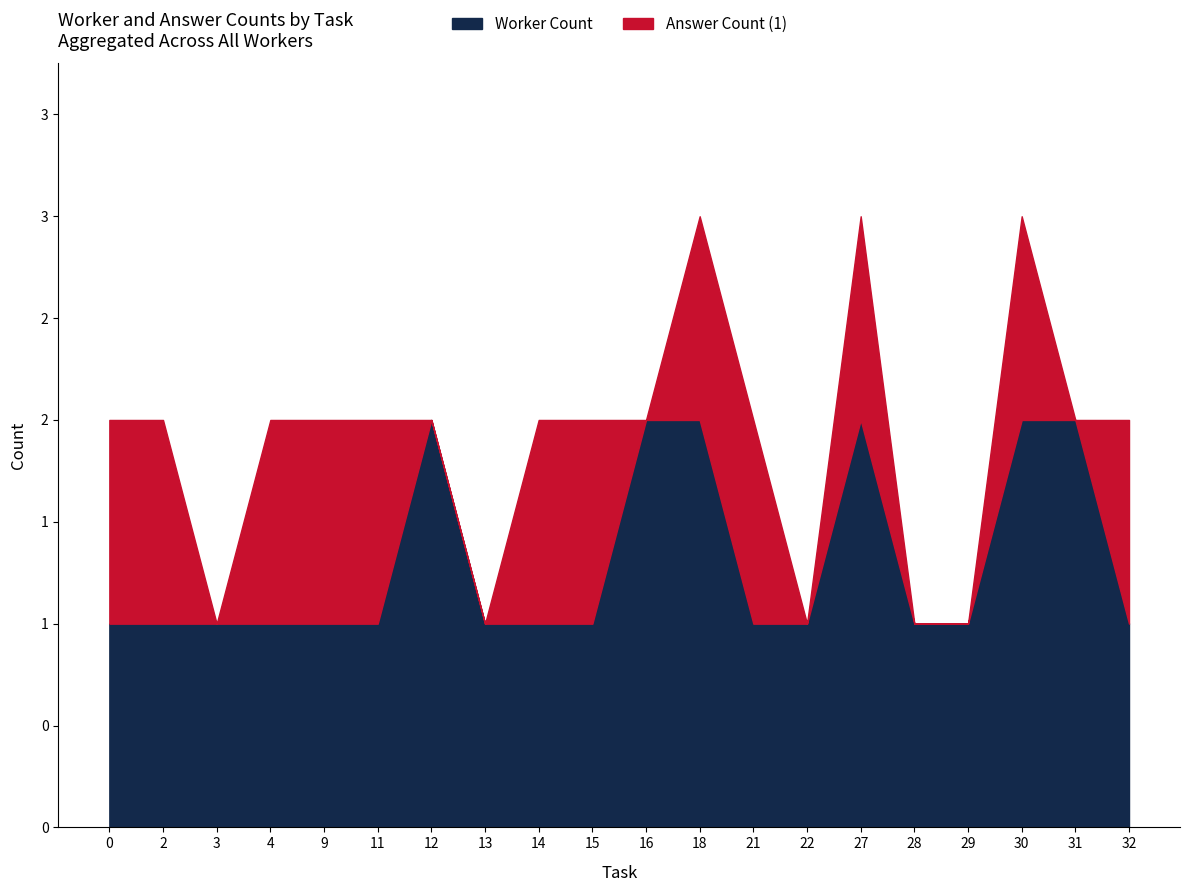

Where is the first local maximum for Answer Count (1)?

4